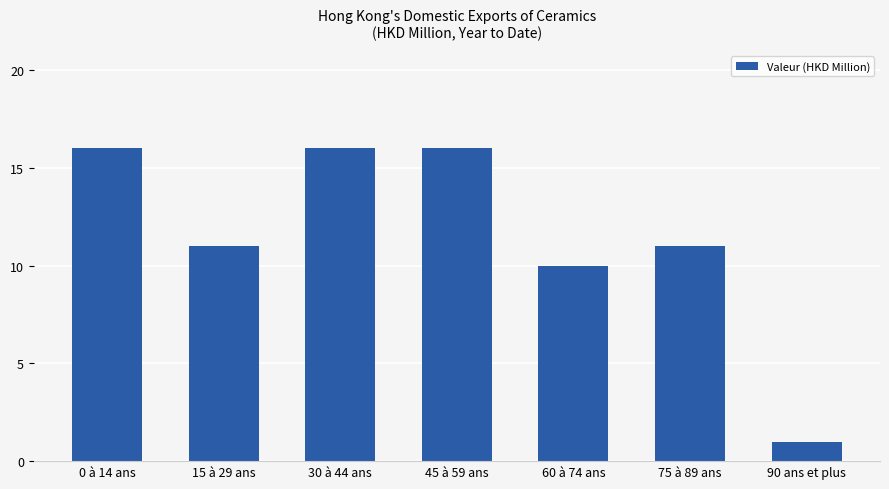

Where is the data nearest to the value 8?

60 à 74 ans